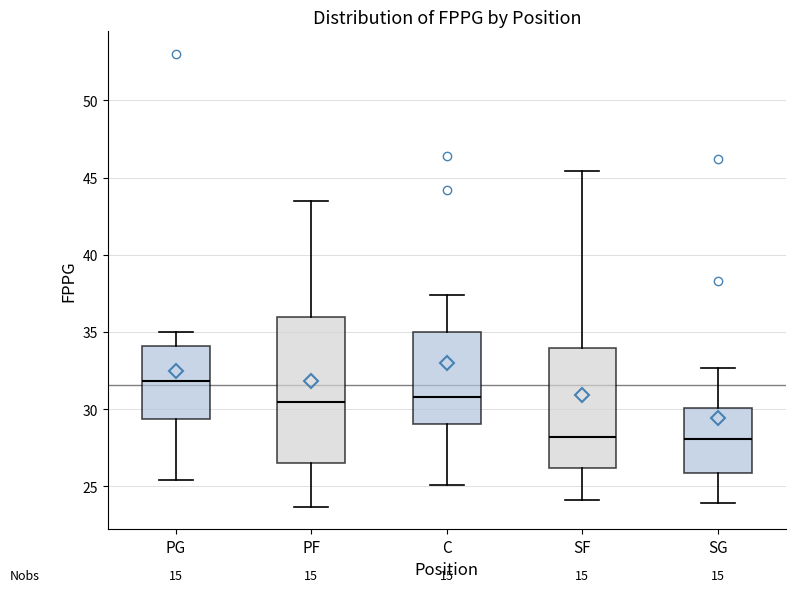

Reading left to right, read every box against the y-axis: the position of its median line, the range the box covers, and the ends of its whiskers. The values are not printed on the chart, so give them approximately, as read against the axis.

PG: median 32.0, box 29.5 to 34.0, whiskers 25.5 to 35.0
PF: median 30.5, box 26.5 to 36.0, whiskers 23.5 to 43.5
C: median 31.0, box 29.0 to 35.0, whiskers 25.0 to 37.5
SF: median 28.0, box 26.0 to 34.0, whiskers 24.0 to 45.5
SG: median 28.0, box 26.0 to 30.0, whiskers 24.0 to 32.5